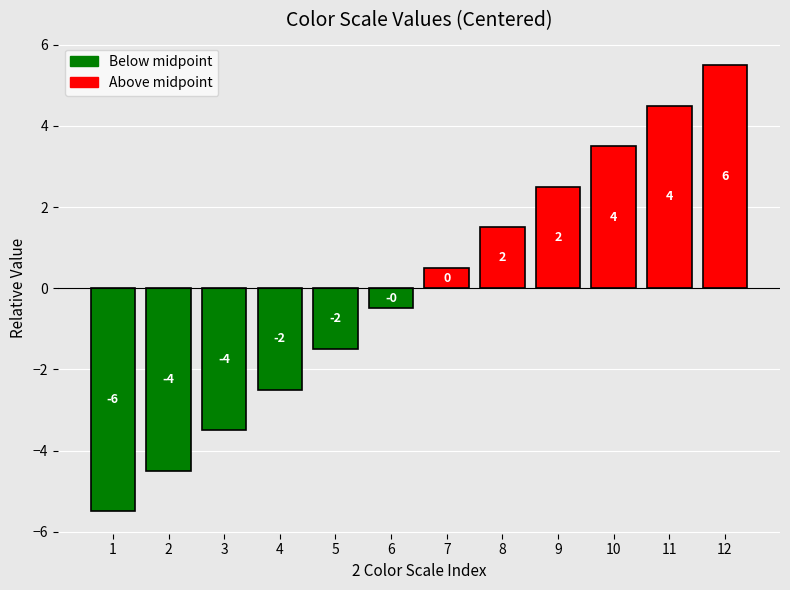

What is the greatest value displayed?

5.5